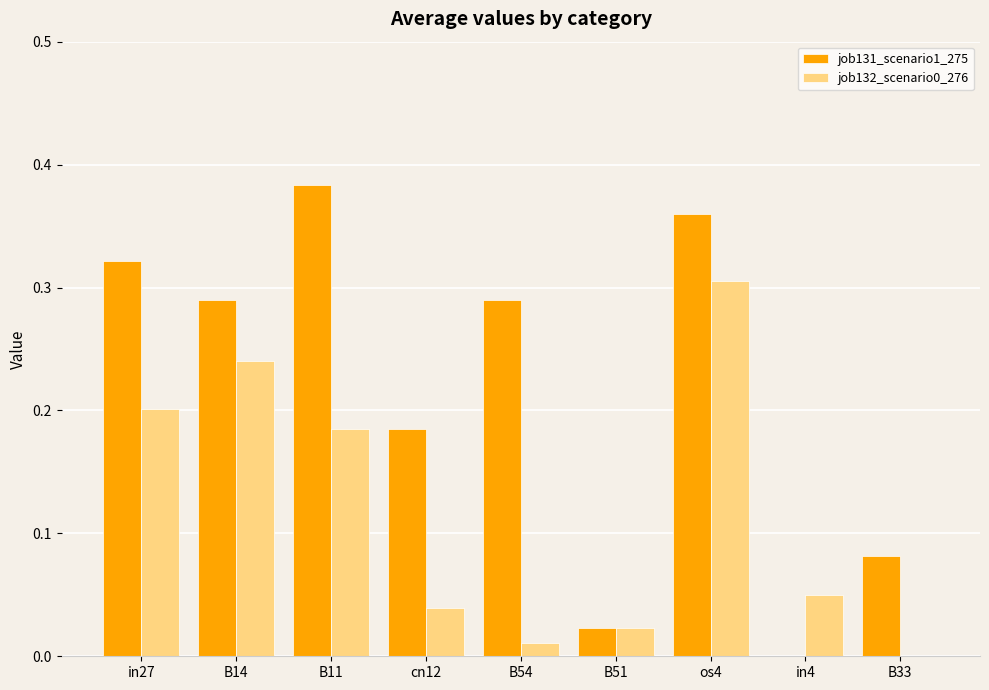

How many values in job132_scenario0_276 are above zero?

8